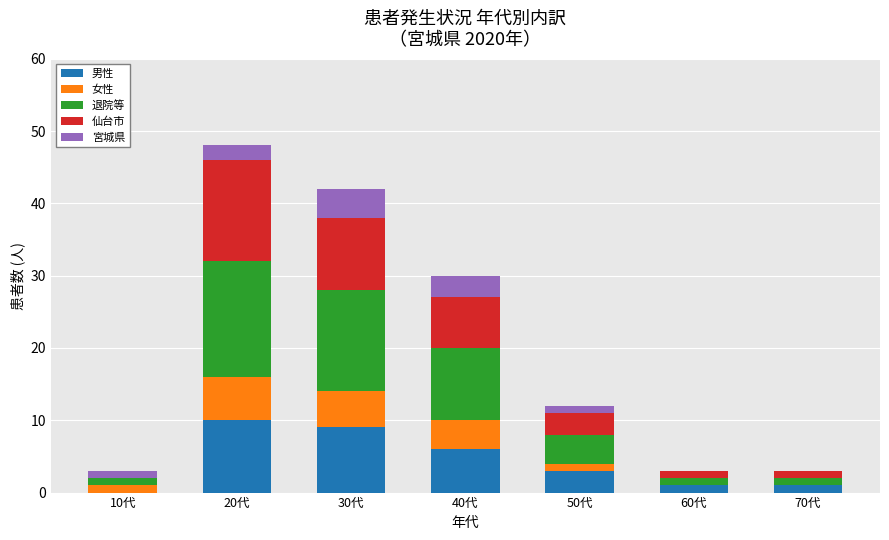

At which category is the sum across all series the highest?

20代